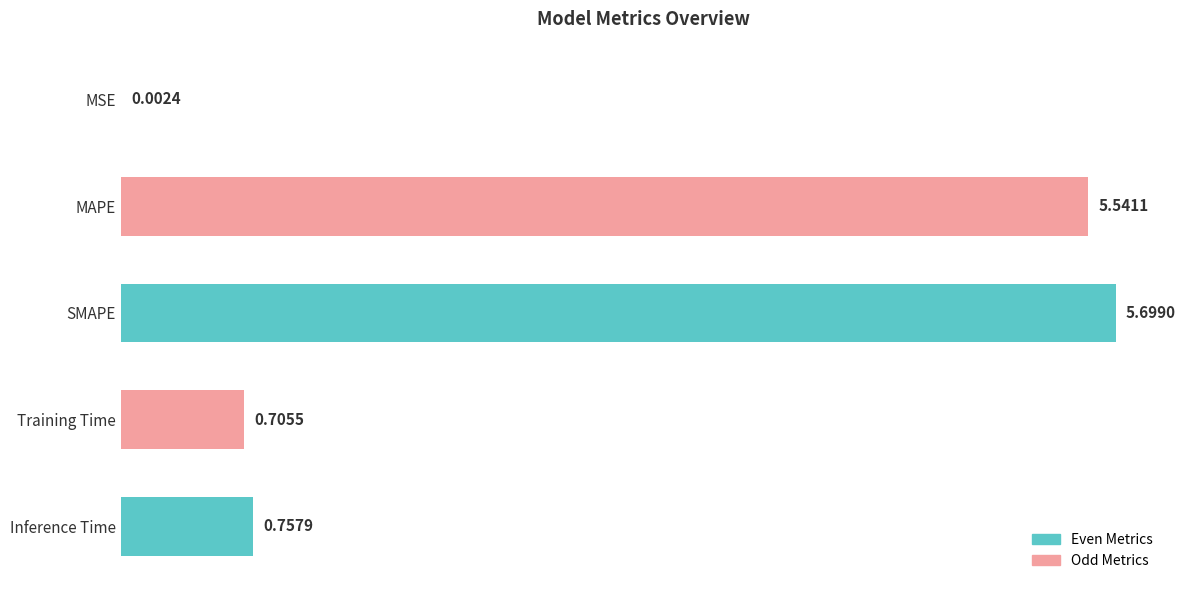

What is the maximum value shown in the chart?

5.7